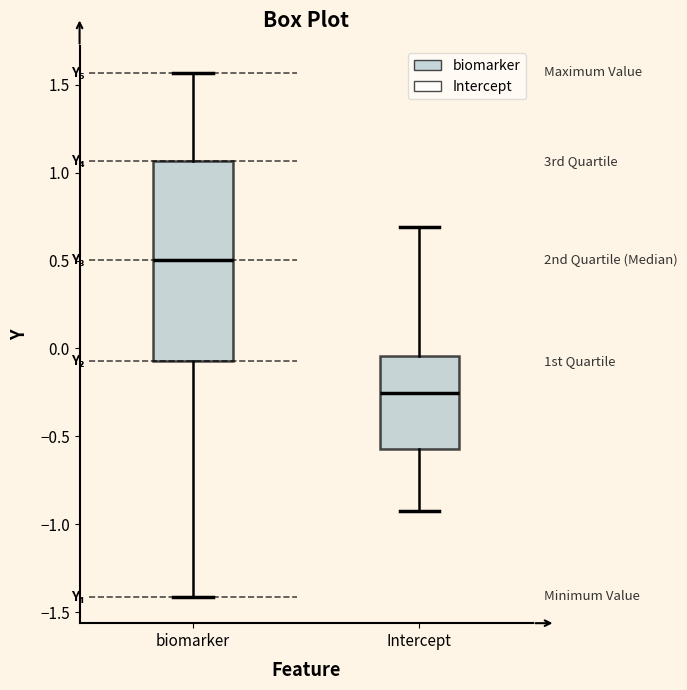

Reading left to right, transcribe this box plot: for each box, give where its median line is, the range the box spans, and where its two whiskers end, as read against the y-axis. The values are not printed on the chart, so give them approximately, as read against the axis.

biomarker: median 0.50, box -0.05 to 1.05, whiskers -1.40 to 1.55
Intercept: median -0.25, box -0.55 to -0.05, whiskers -0.90 to 0.70